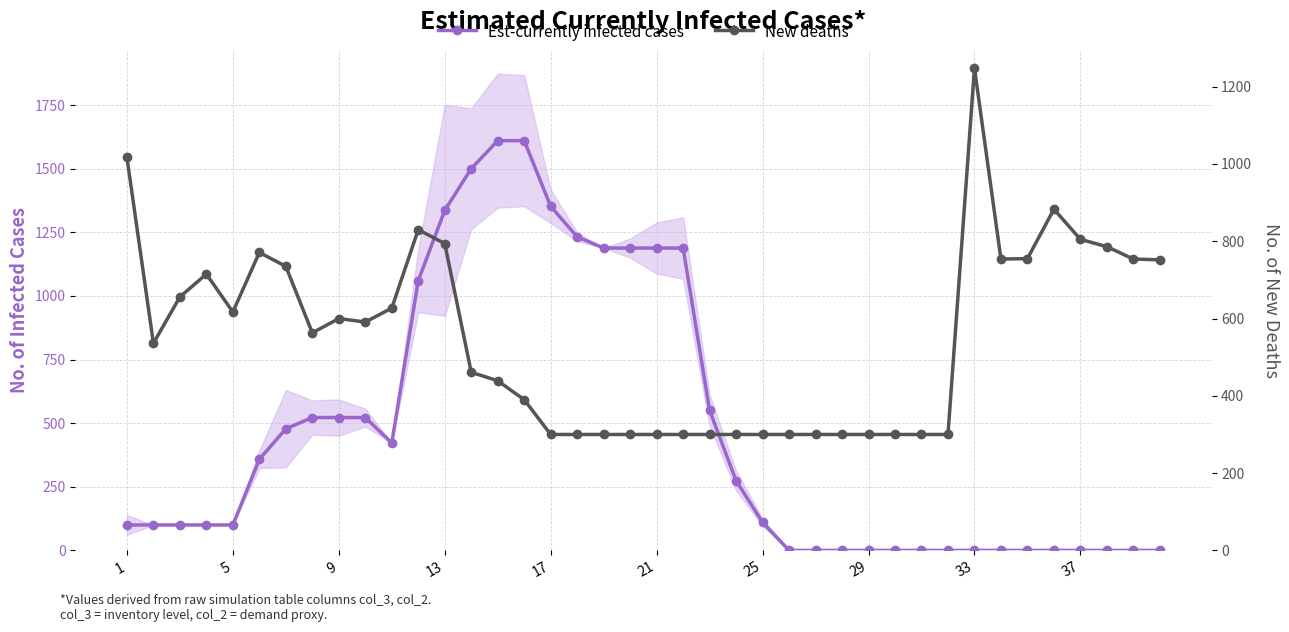

After their last crossing, which series has the higher values: New deaths or Est-currently infected cases?

New deaths